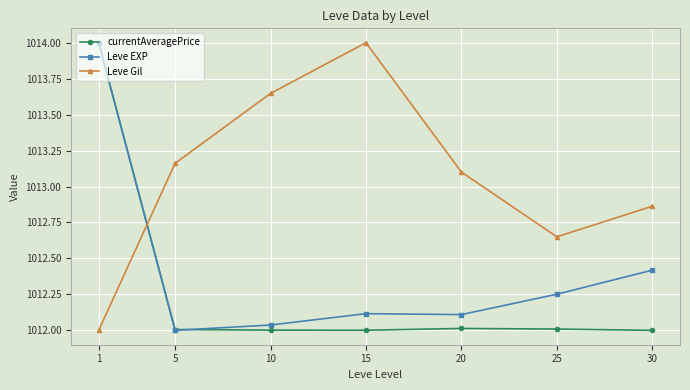

Which category has the lowest value in the Leve EXP series?

5